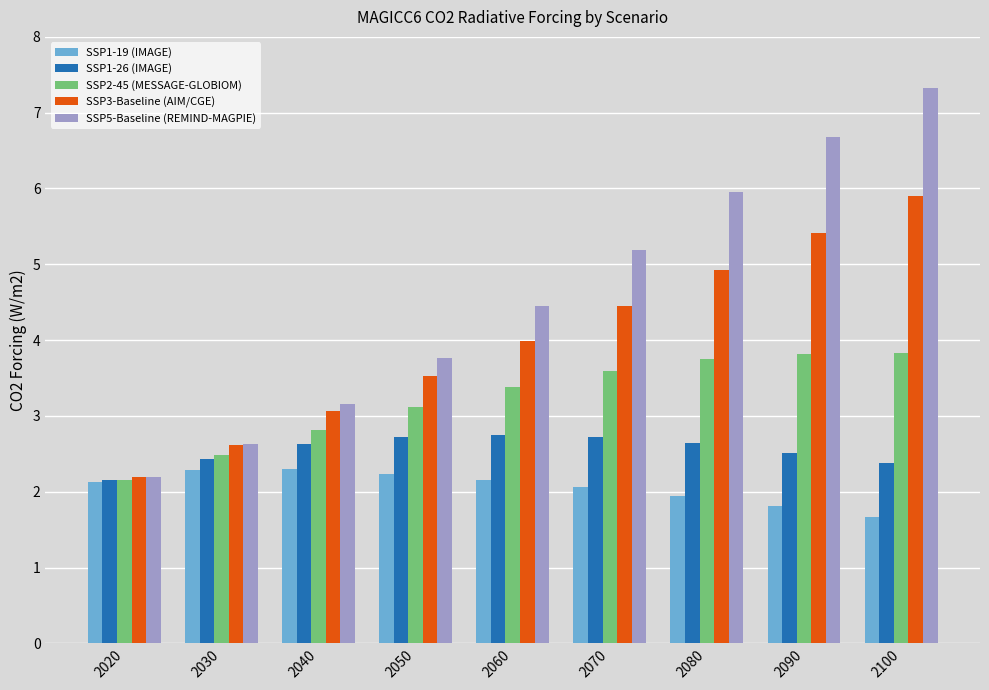

What is the maximum value for SSP2-45 (MESSAGE-GLOBIOM)?

3.8